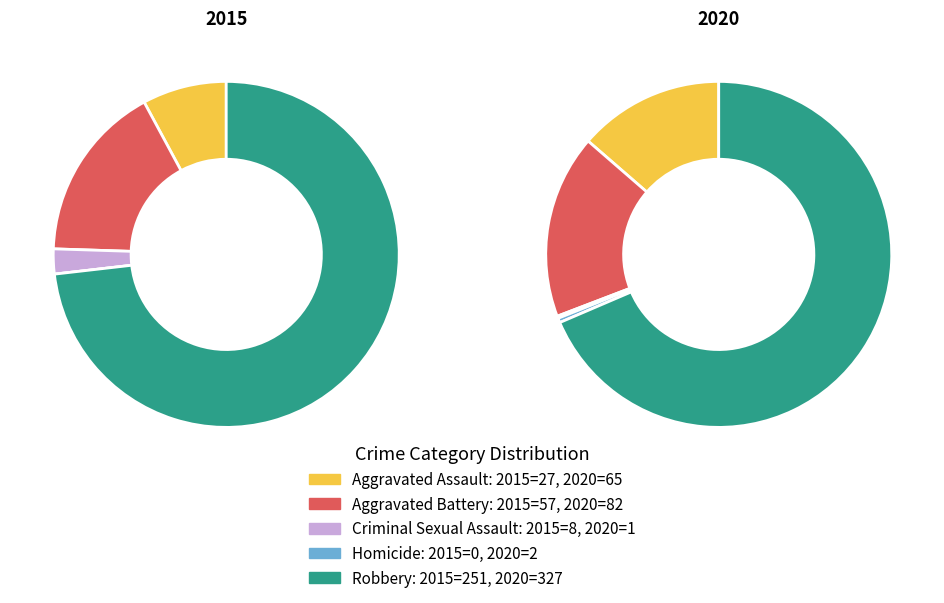

Which category has the biggest portion of the pie?

Robbery